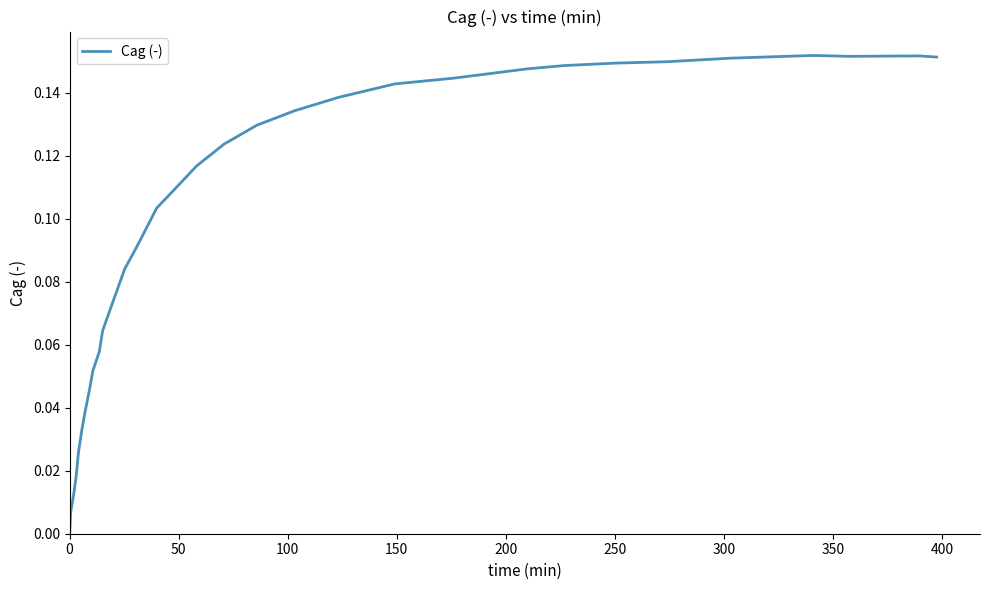

Count the number of data series in this chart.

1